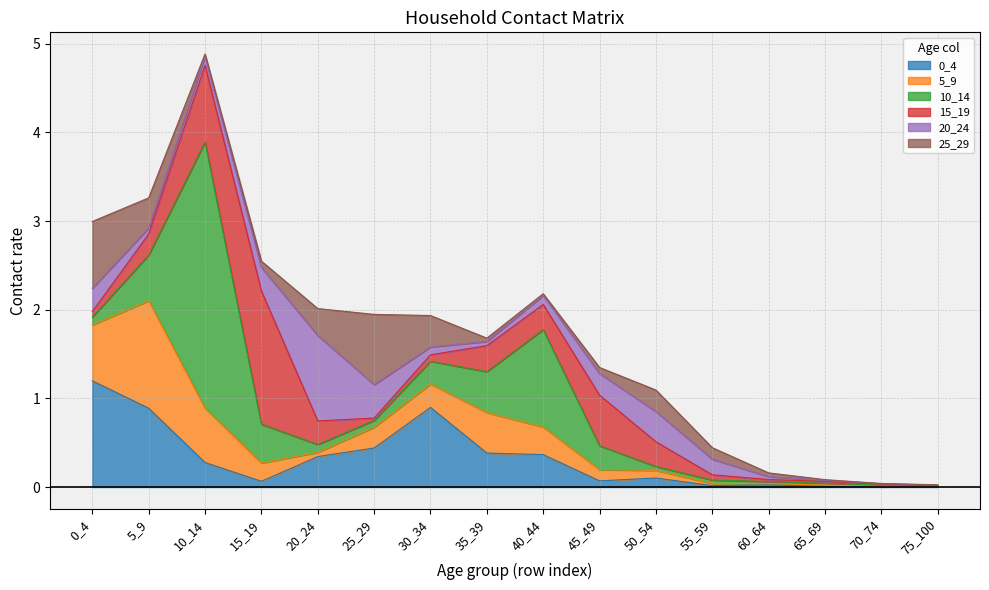

Reading left to right, extract all data points from this chart.

0_4: 1.2	0.9	0.3	0.1	0.3	0.4	0.9	0.4	0.4	0.1	0.1	0.0	0.0	0.0	0.0	0.0
5_9: 0.6	1.2	0.6	0.2	0.0	0.2	0.3	0.5	0.3	0.1	0.1	0.0	0.0	0.0	0.0	0.0
10_14: 0.1	0.5	3.0	0.4	0.1	0.1	0.3	0.5	1.1	0.3	0.0	0.0	0.0	0.0	0.0	0.0
15_19: 0.1	0.2	0.9	1.5	0.3	0.0	0.1	0.3	0.3	0.6	0.3	0.1	0.0	0.0	0.0	0.0
20_24: 0.3	0.1	0.1	0.3	1.0	0.4	0.1	0.0	0.1	0.2	0.3	0.2	0.0	0.0	0.0	0.0
25_29: 0.8	0.3	0.0	0.1	0.3	0.8	0.4	0.0	0.0	0.1	0.2	0.1	0.0	0.0	0.0	0.0